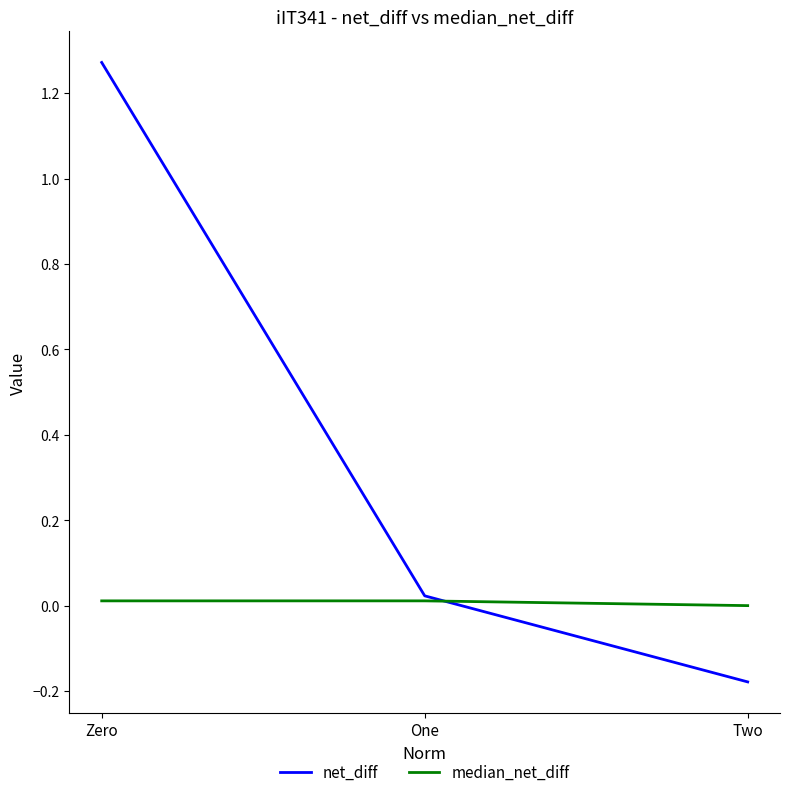

The value of net_diff at Zero is 0.3. True or false?

False